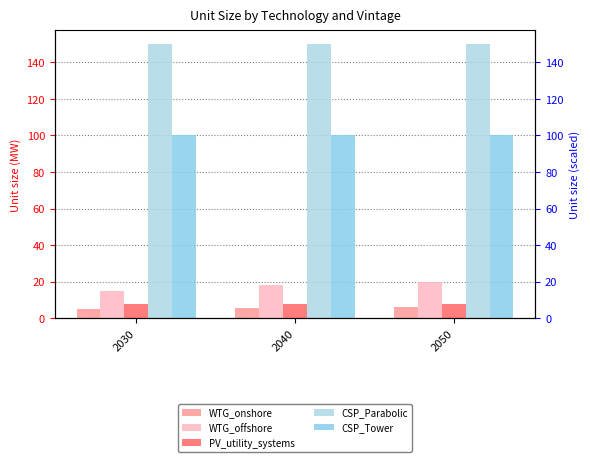

True or false: PV_utility_systems has a value of 3.5 at 2030.

False